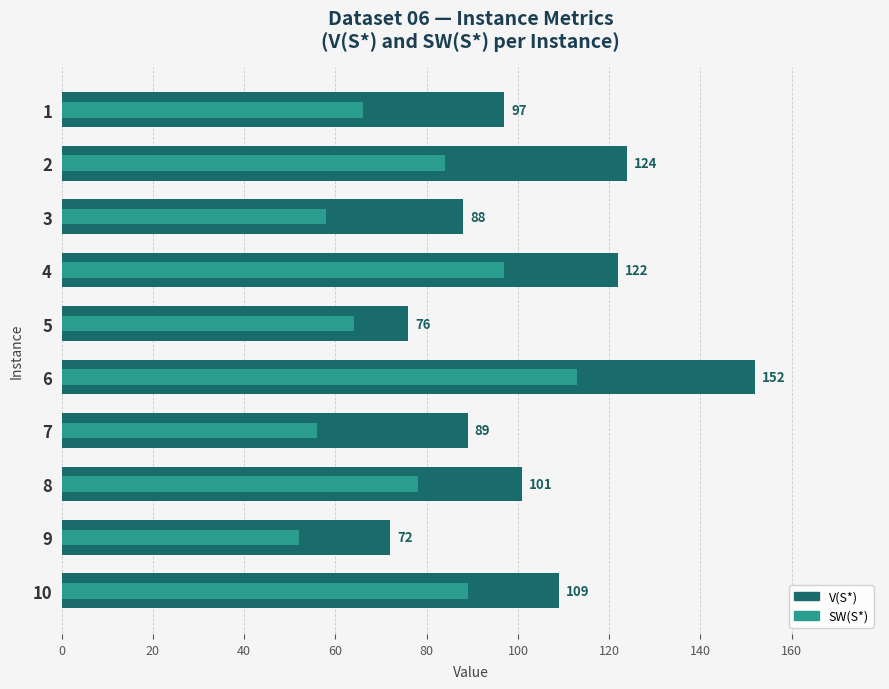

What are all the series names shown in the legend?

V(S*), SW(S*)